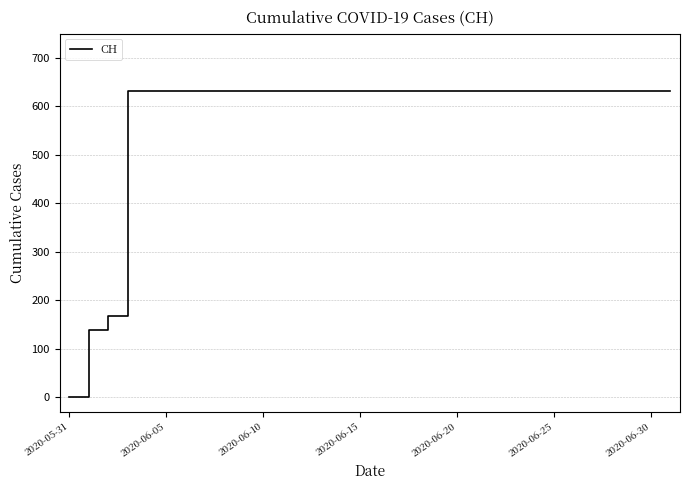

What is the maximum value shown in the chart?

631